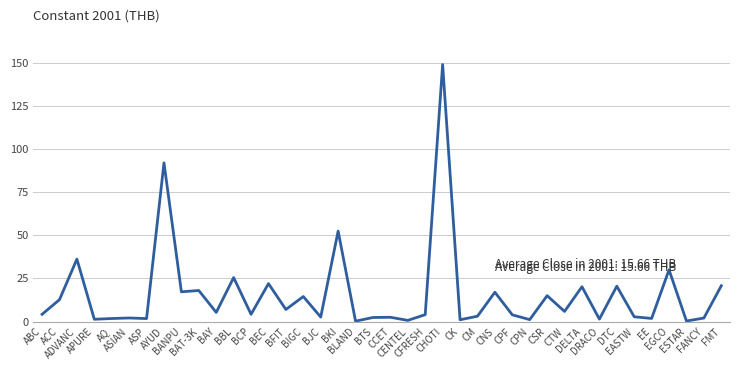

Does the chart display data point markers on the line(s)?

No